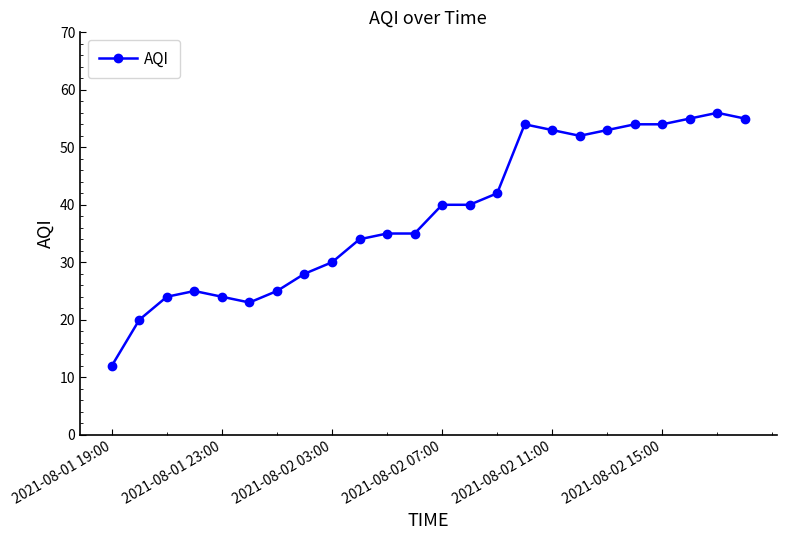

How many lines are shown in the chart?

1